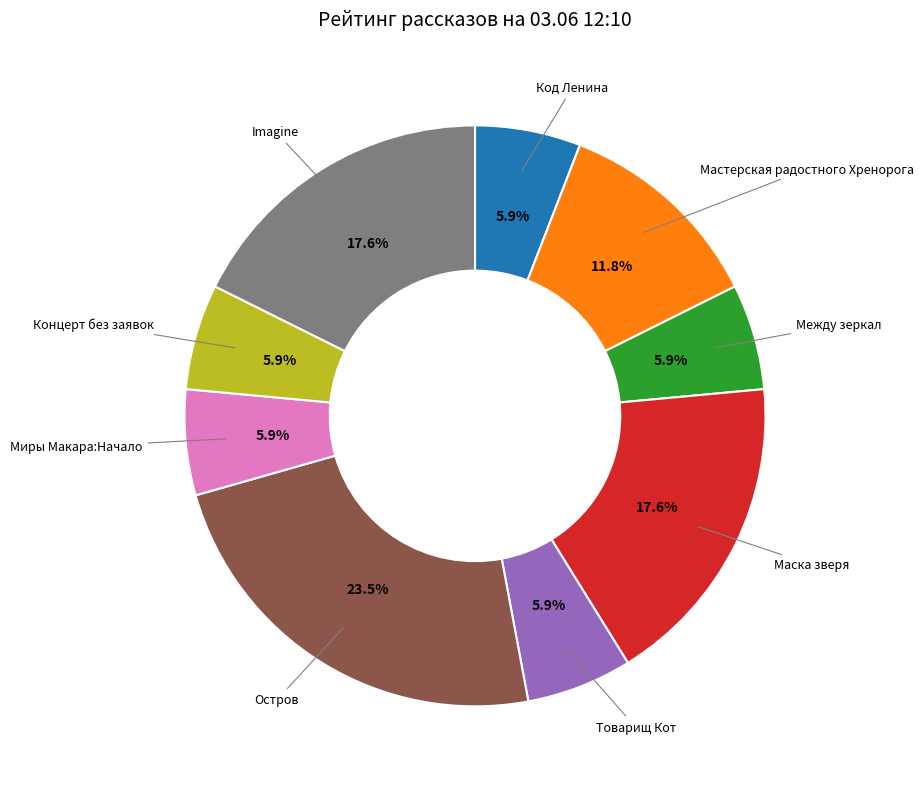

How many segments does this pie chart have?

9